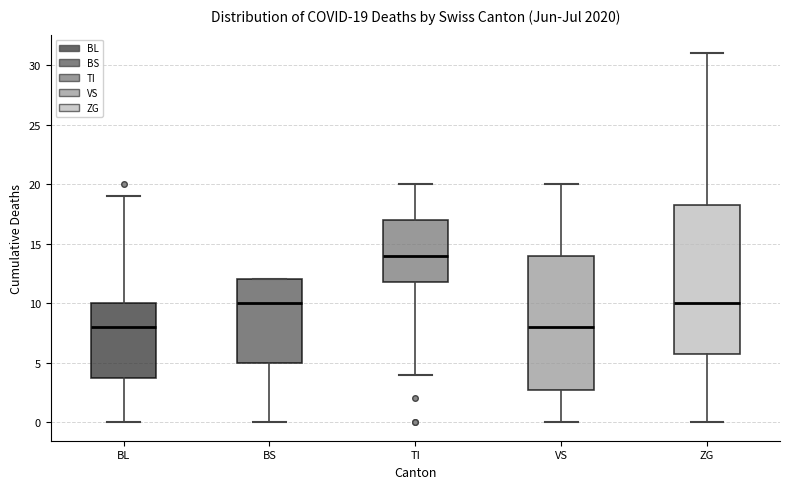

Which box's median line is the highest?

TI